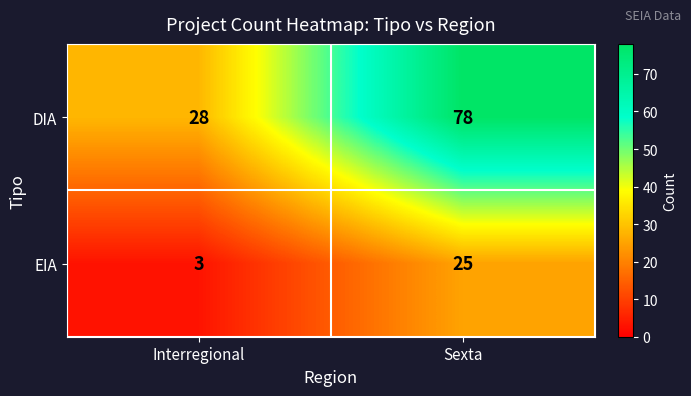

What is the minimum value shown in the chart?

3